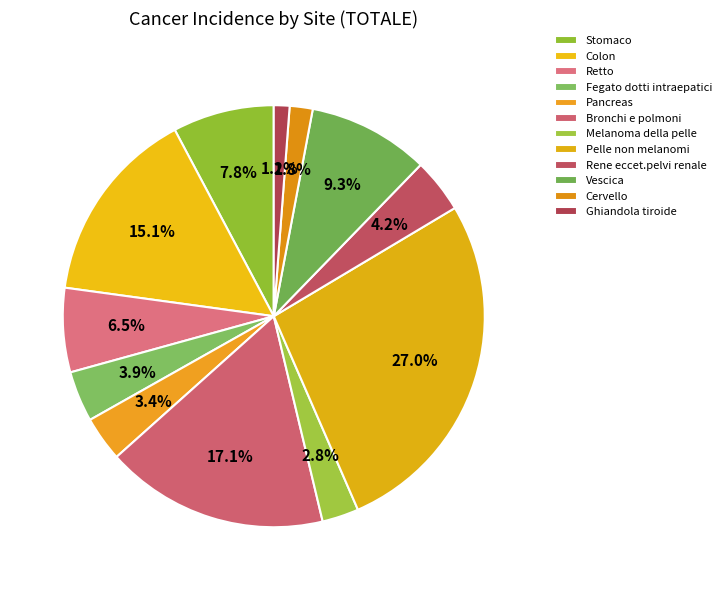

Combined, what portion of the pie is Bronchi e polmoni and Rene eccet.pelvi renale?

21.3%